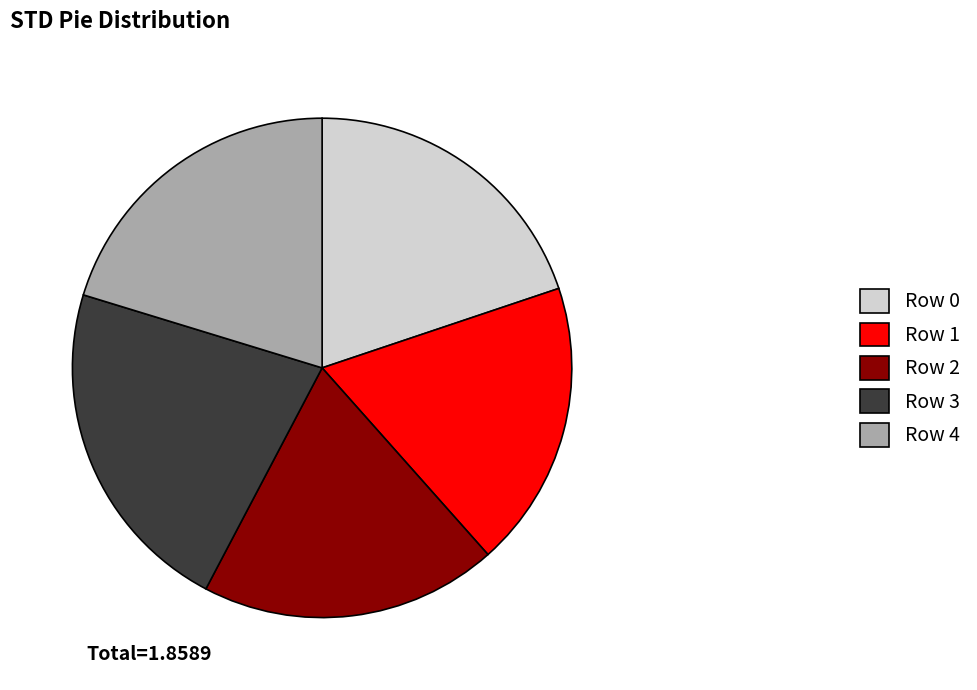

Is there a majority slice in this chart?

No